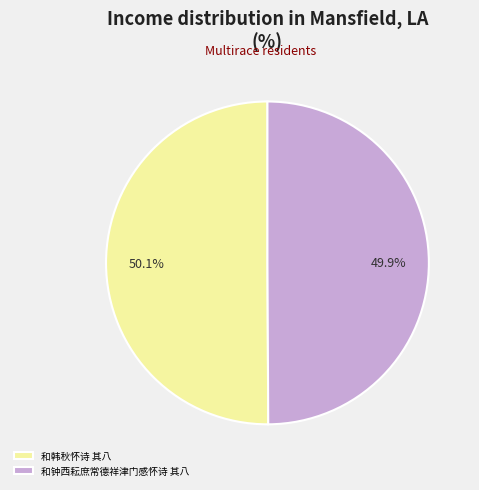

Approximately how many times larger is the value at 和钟西耘庶常德祥津门感怀诗 其八 compared to 和韩秋怀诗 其八?

1.0